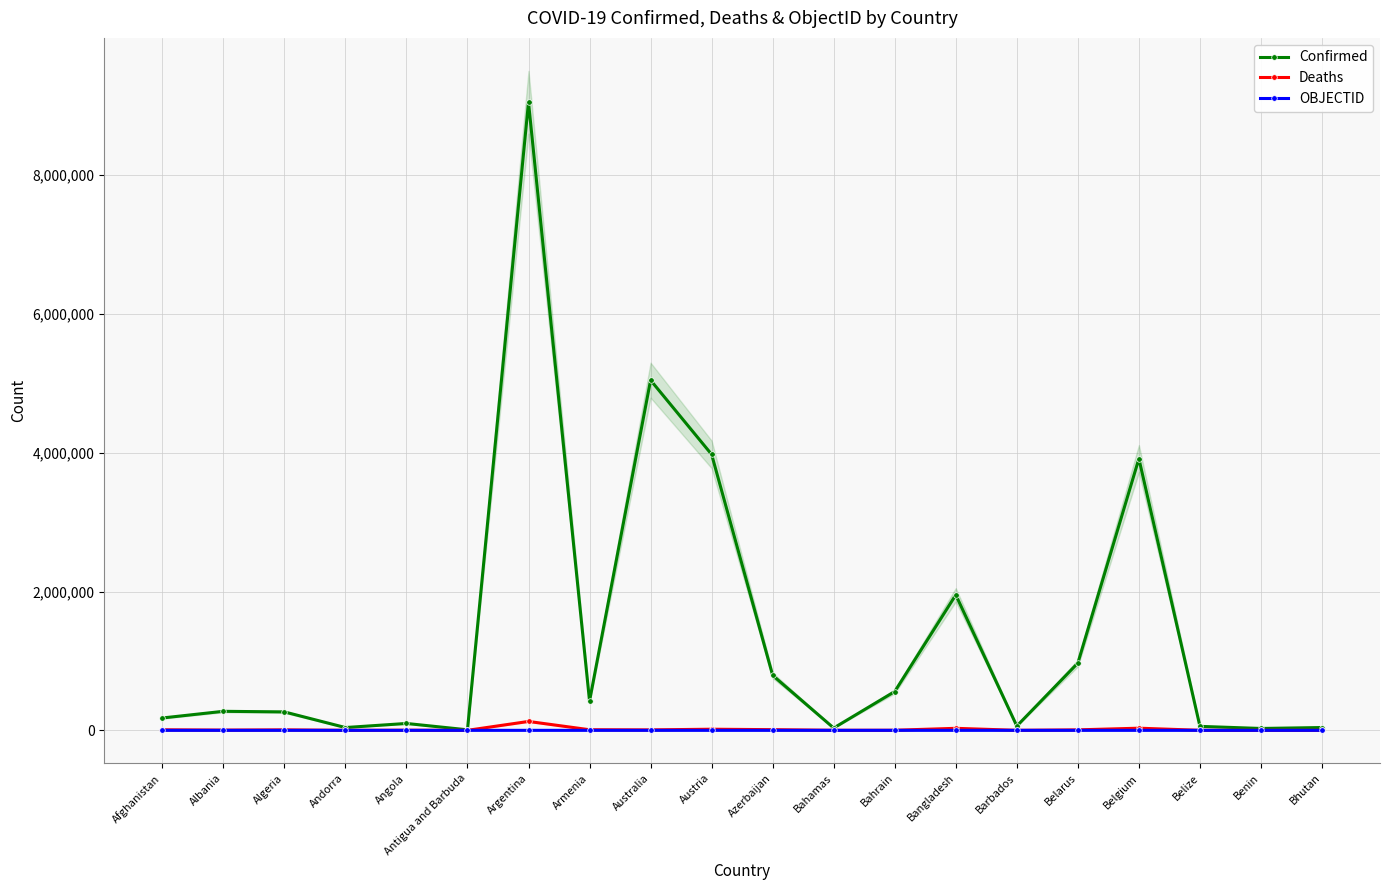

What is the value of the OBJECTID point at the 2nd from the left?

2